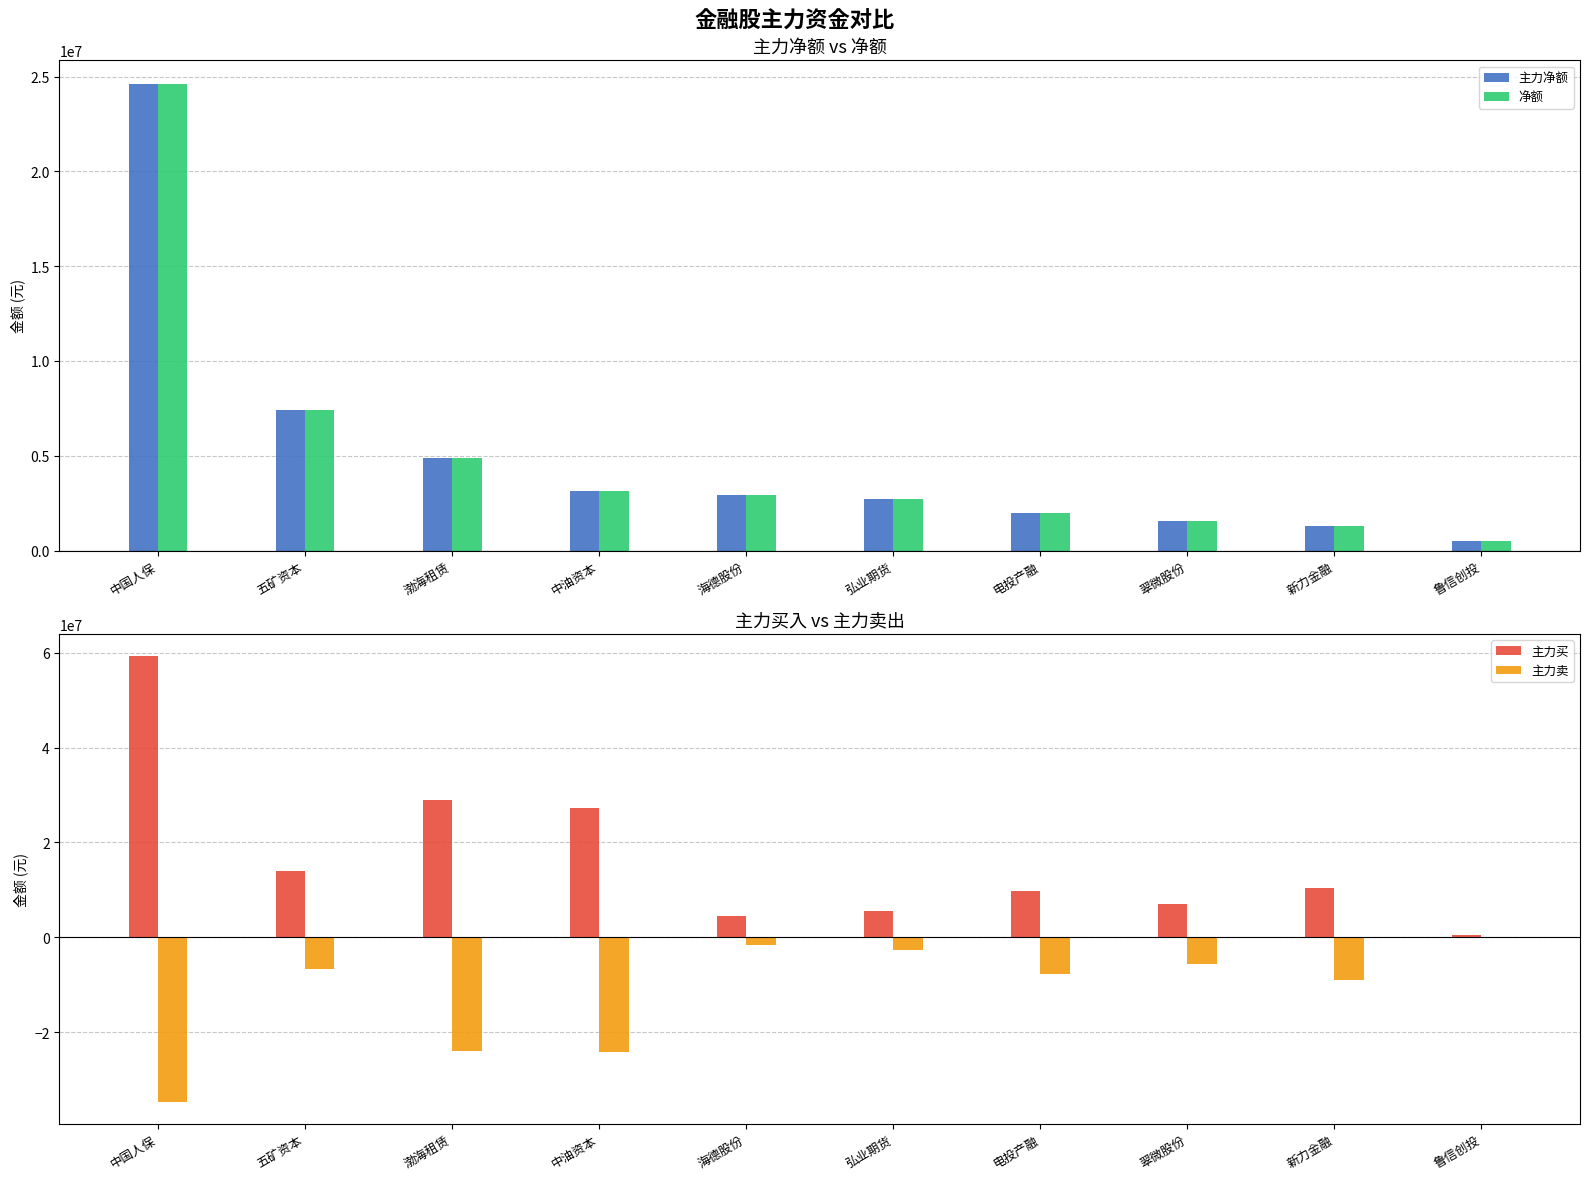

What is the sum of all 净额 values?

50955124